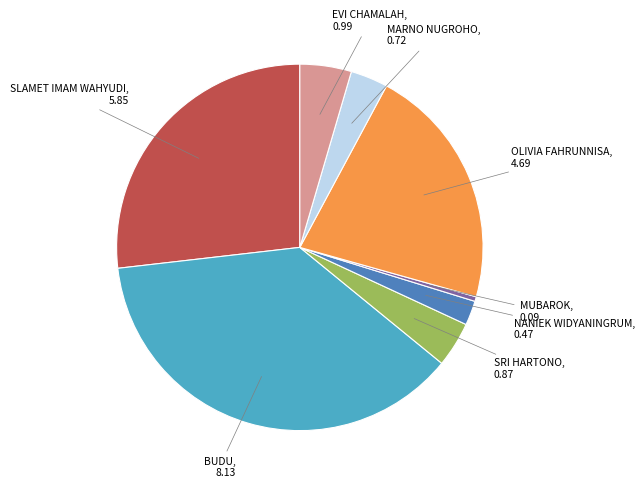

Is there any slice that represents more than half of the pie?

No